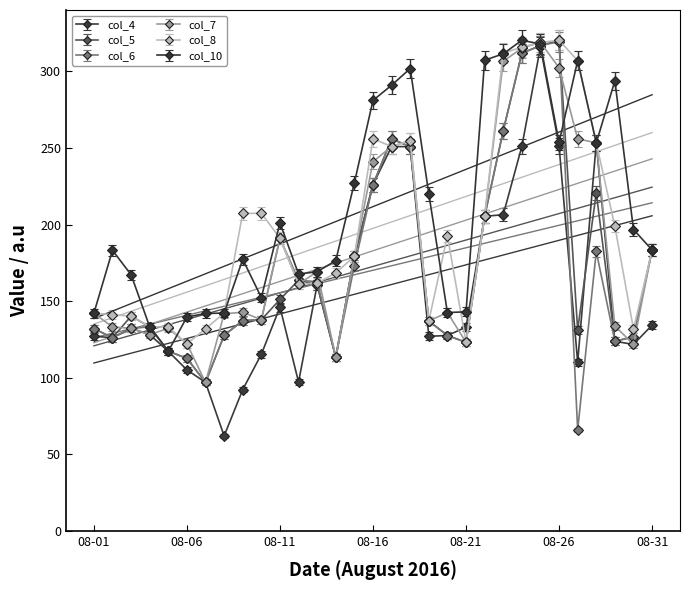

What is the maximum value for col_4?

315.9